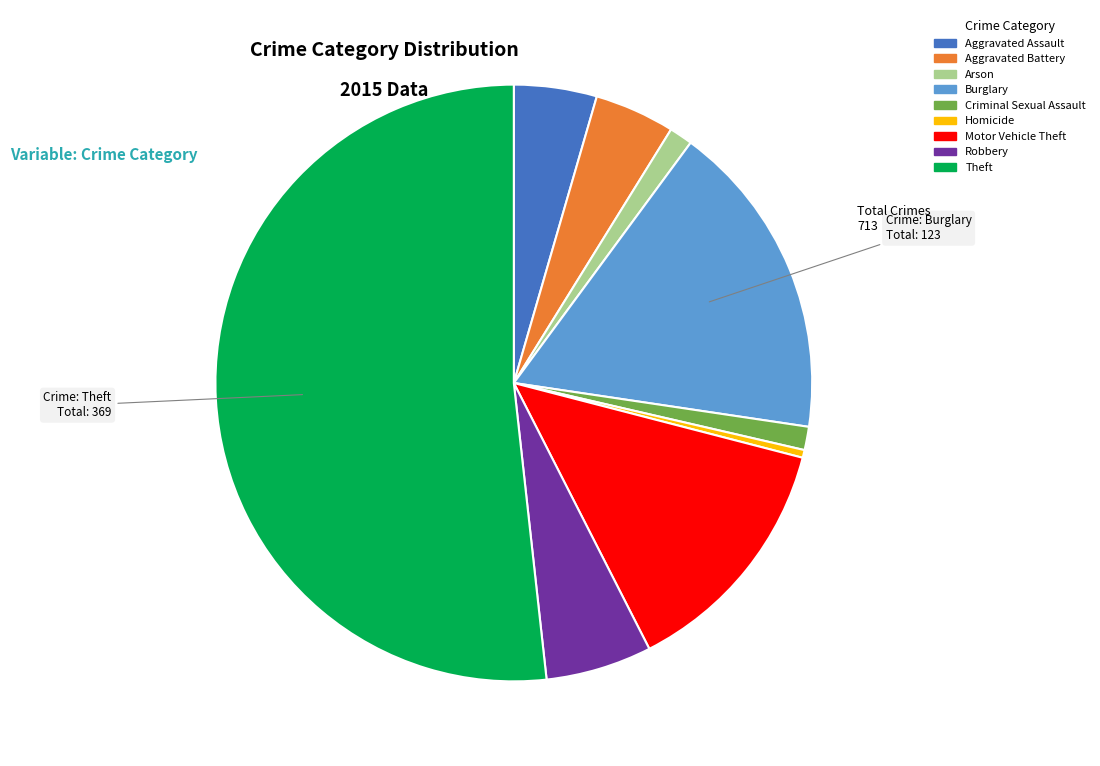

How many segments does this pie chart have?

9